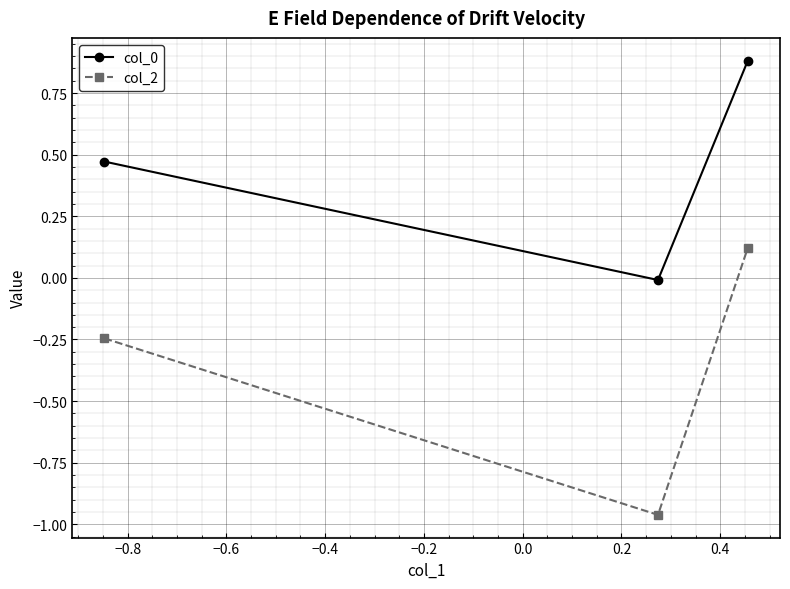

At how many categories does at least one series exceed 0?

2